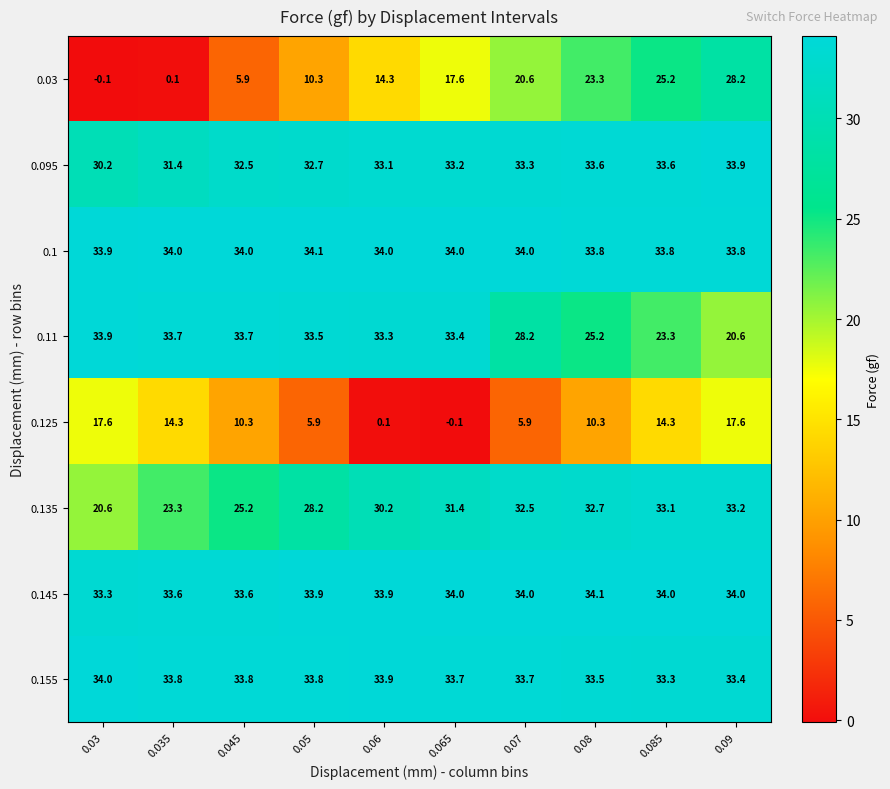

What value does the 0.095 series have at 0.07?

33.3